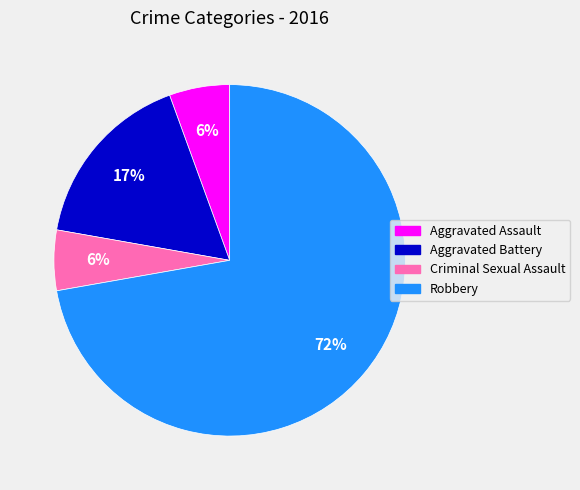

The Aggravated Battery slice represents 4% of the pie. True or false?

False